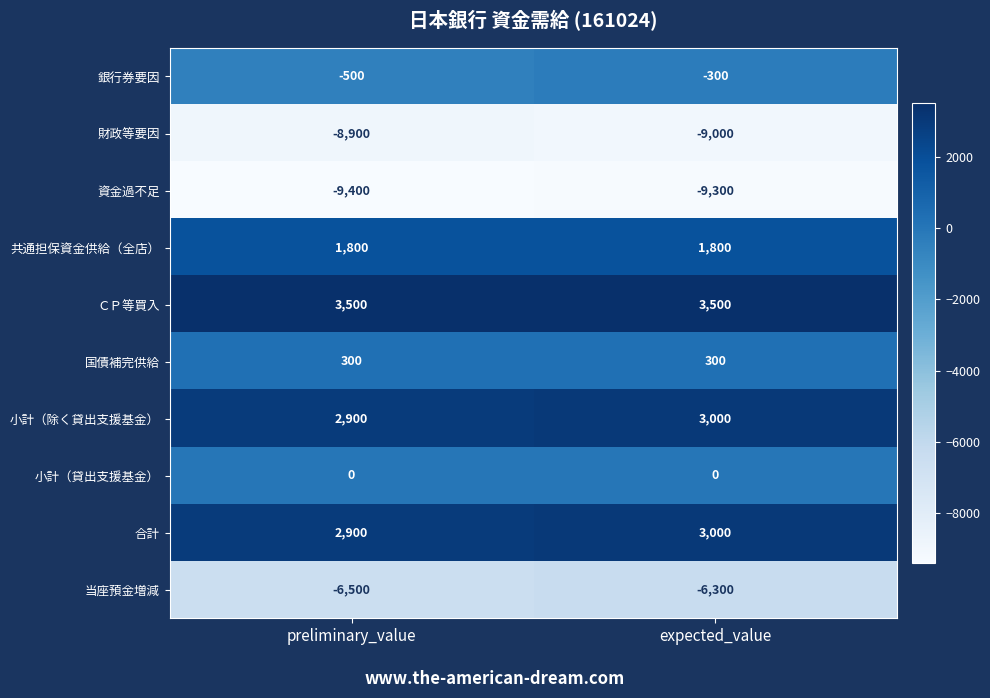

What is the minimum value shown in the chart?

-9400